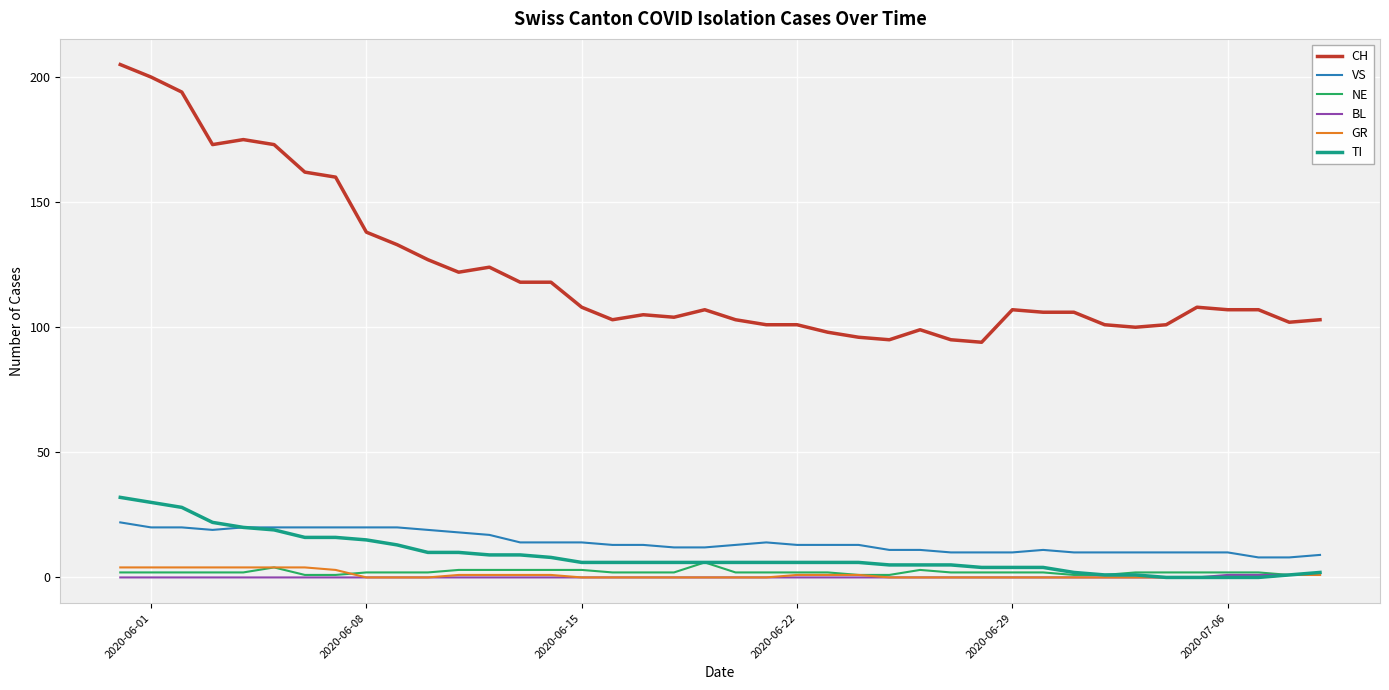

What is the average value of the GR series?

1